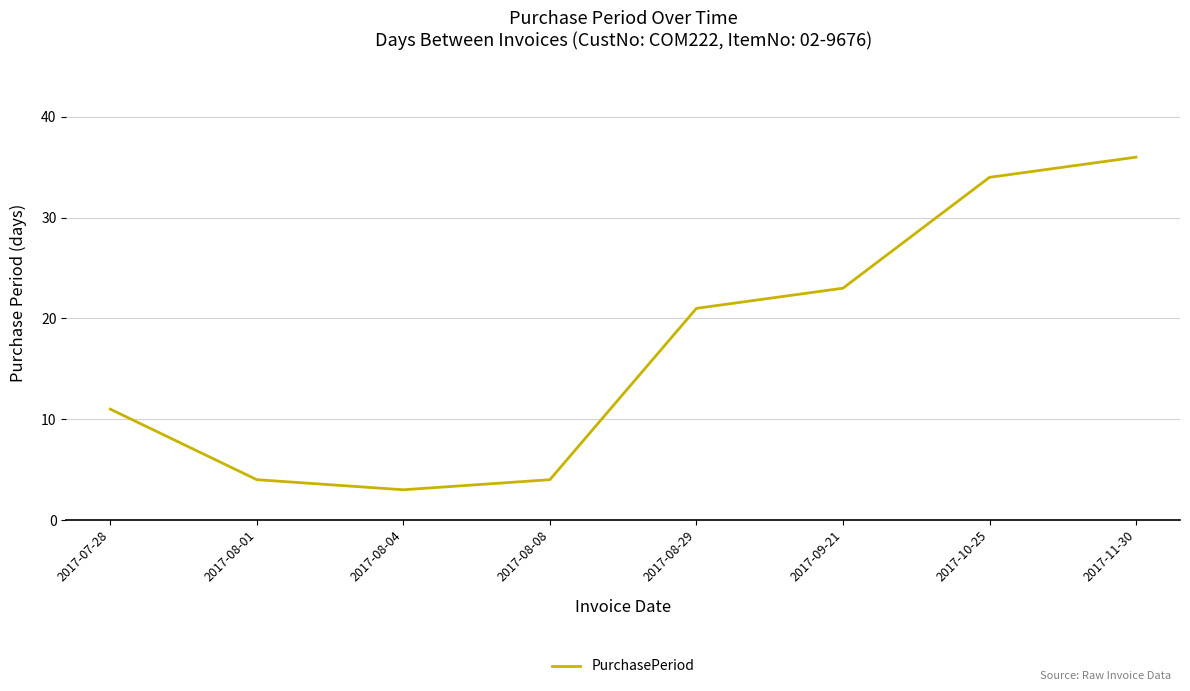

What is the change in value from 2017-07-28 to 2017-09-21?

+12